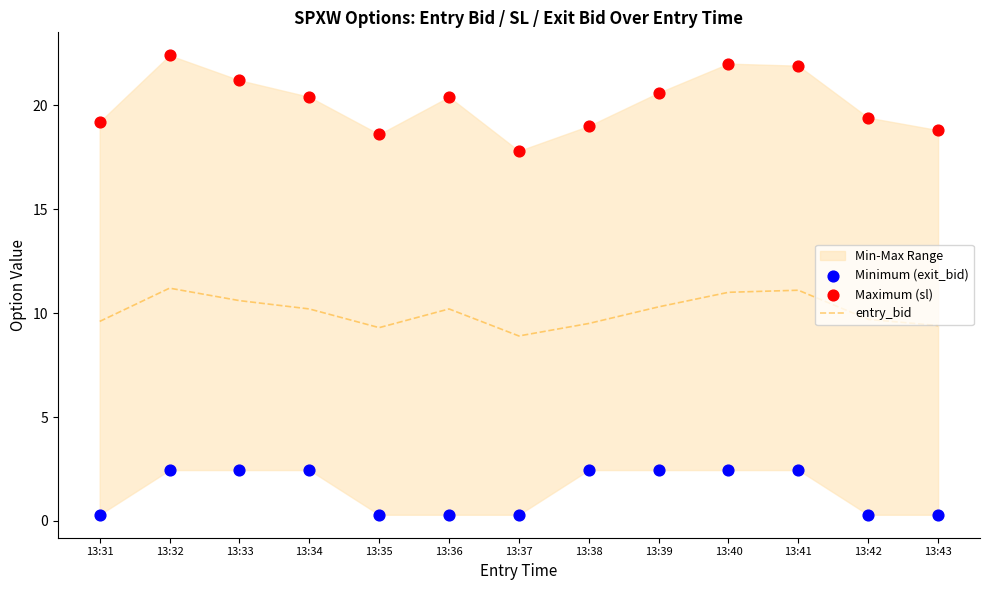

Which series reaches the minimum Y coordinate?

Minimum (exit_bid)